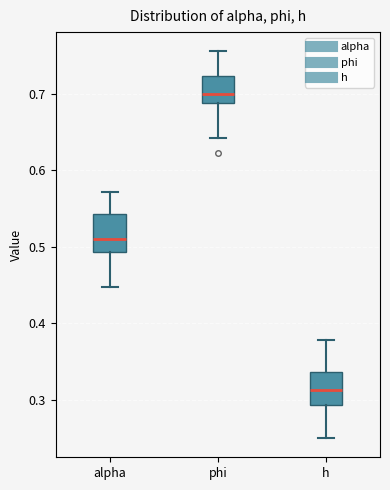

Where does the upper whisker of the box for alpha end on the y-axis? The values are not printed on the chart, so give them approximately, as read against the axis.

0.57